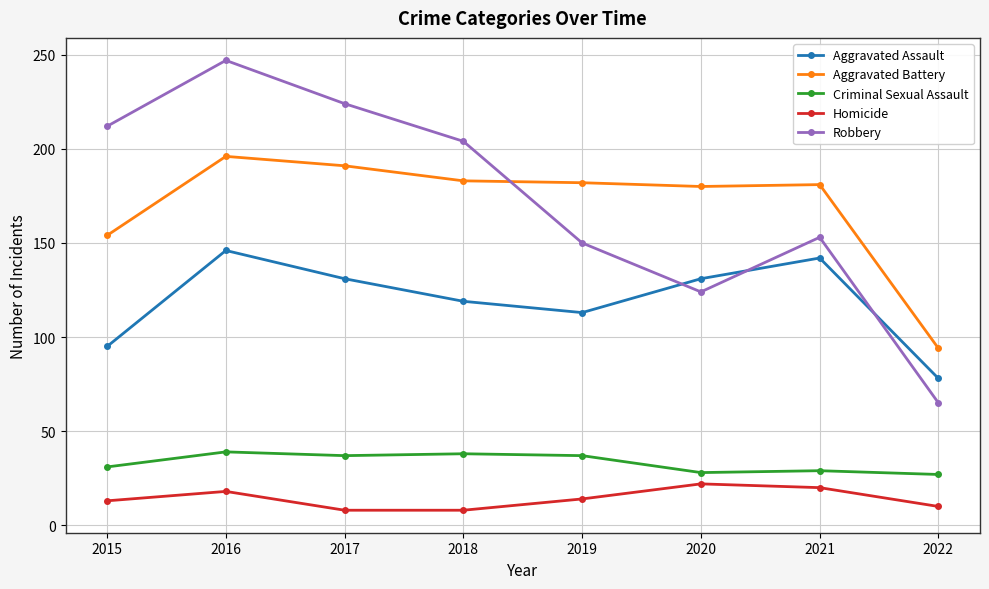

How many Homicide values are between 10 and 20?

5